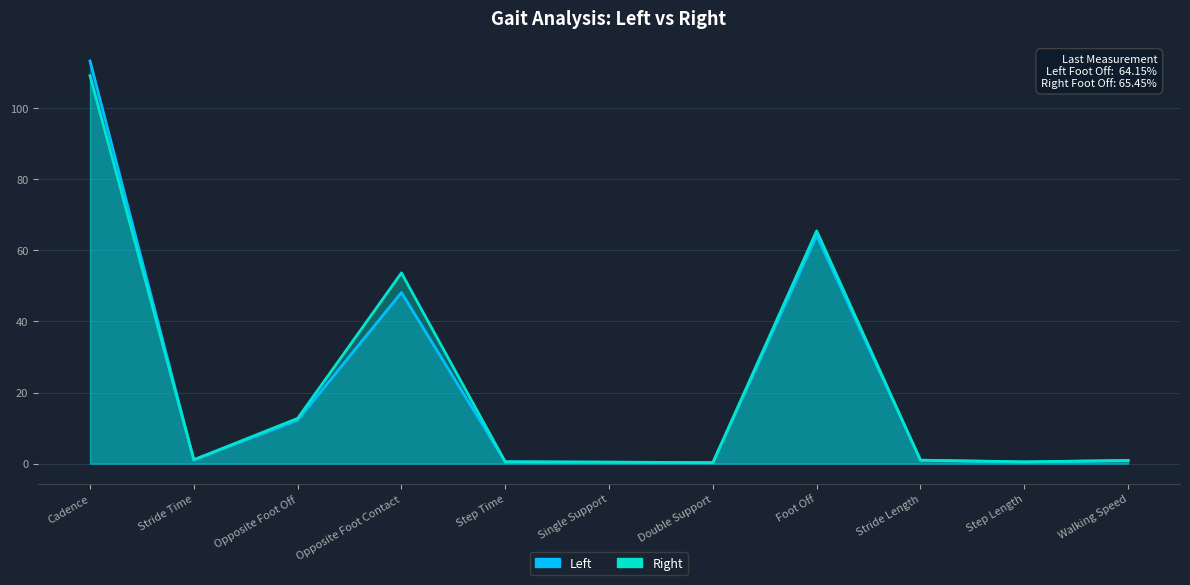

Reading left to right, list all the values displayed in this chart.

Left: 113.2	1.1	12.3	48.1	0.6	0.4	0.3	64.2	1.0	0.4	0.9
Right: 109.1	1.1	12.7	53.6	0.5	0.5	0.3	65.5	1.0	0.5	0.9